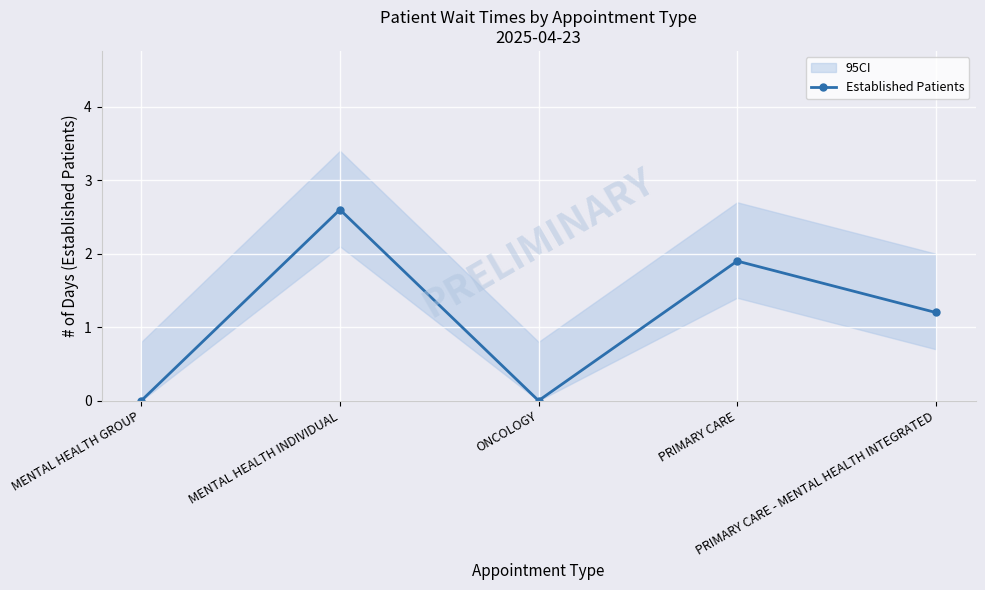

What is the difference between the maximum and minimum values?

2.6